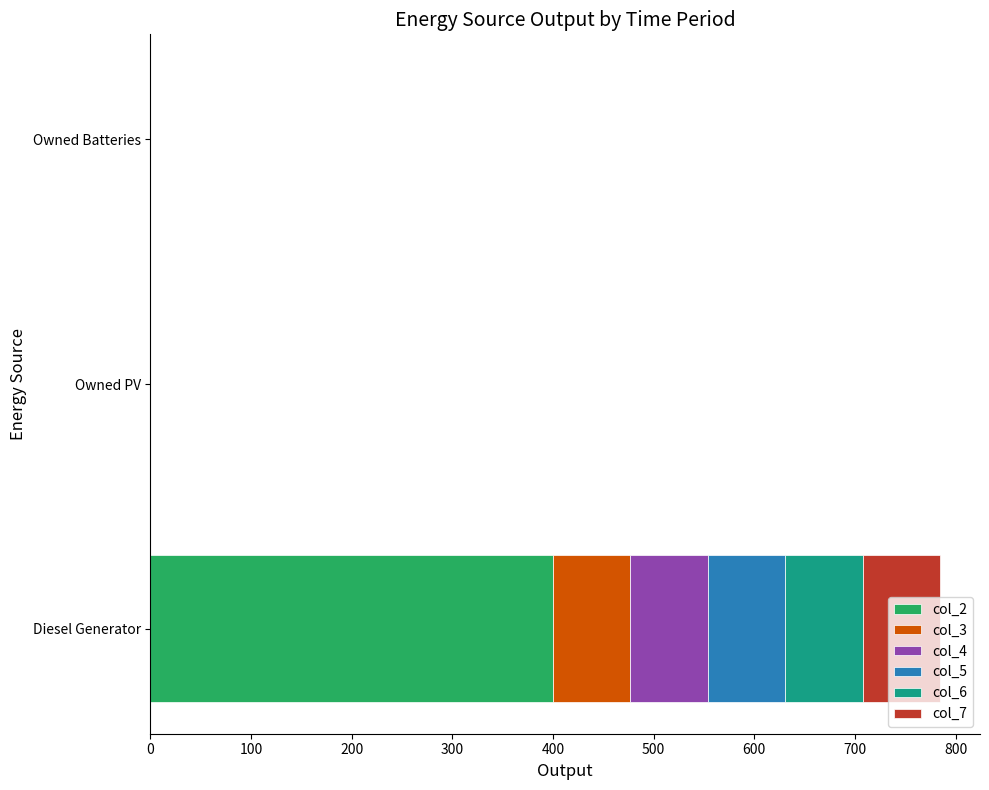

The col_2 series shows 400 at Diesel Generator. True or false?

True